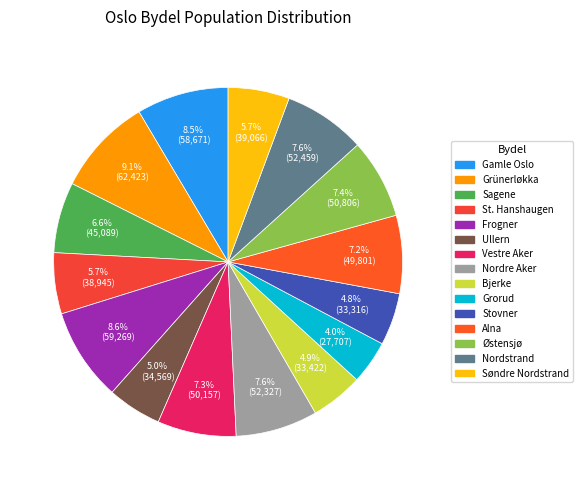

The Nordre Aker slice represents 8% of the pie. True or false?

True